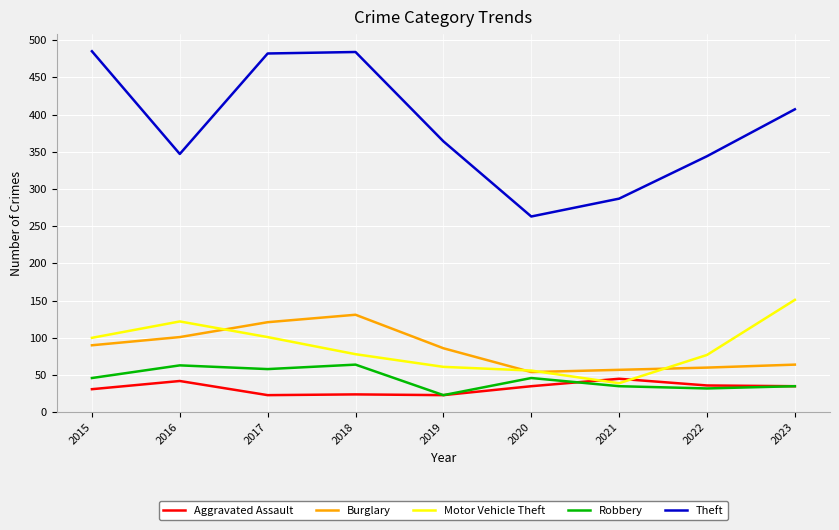

Where do Aggravated Assault and Motor Vehicle Theft first cross each other?

2020 and 2021